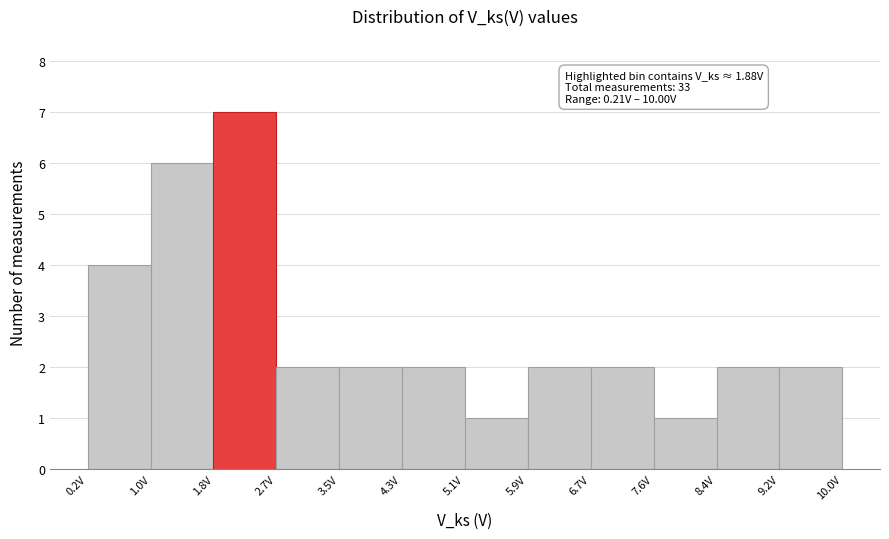

Which range on the x-axis has the tallest bar?

1.8 to 2.7